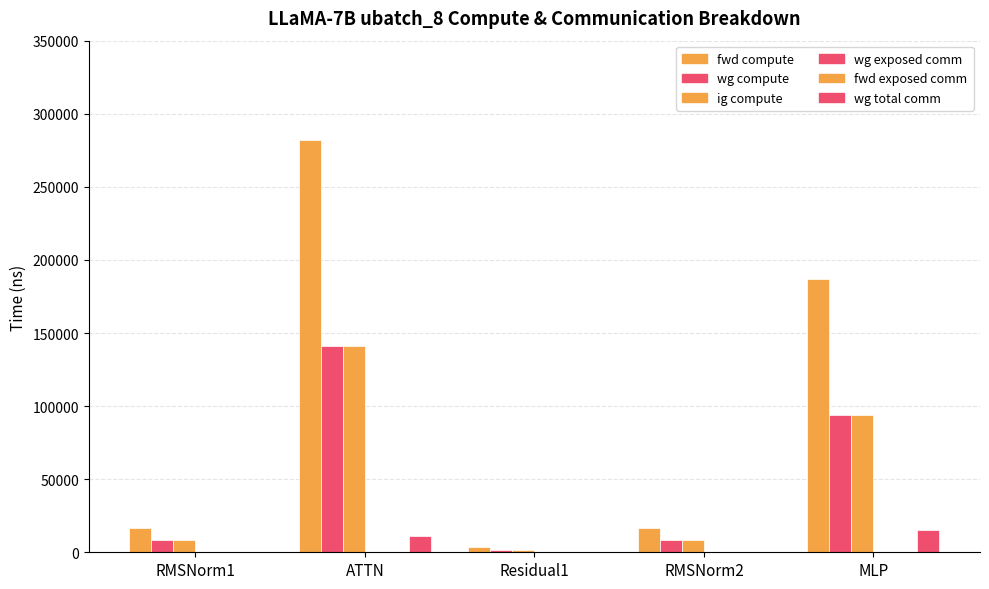

How many data points does each series have?

5